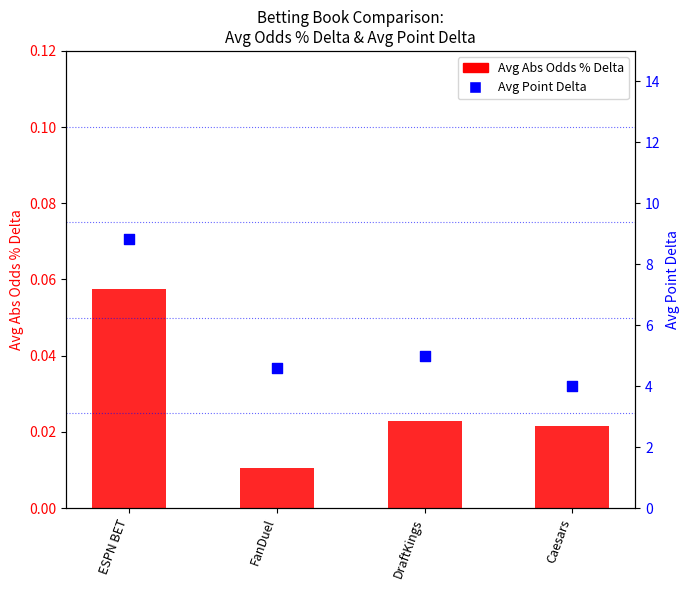

Is the value of Avg Point Delta at FanDuel greater than the value of Avg Abs Odds % Delta at FanDuel?

Yes